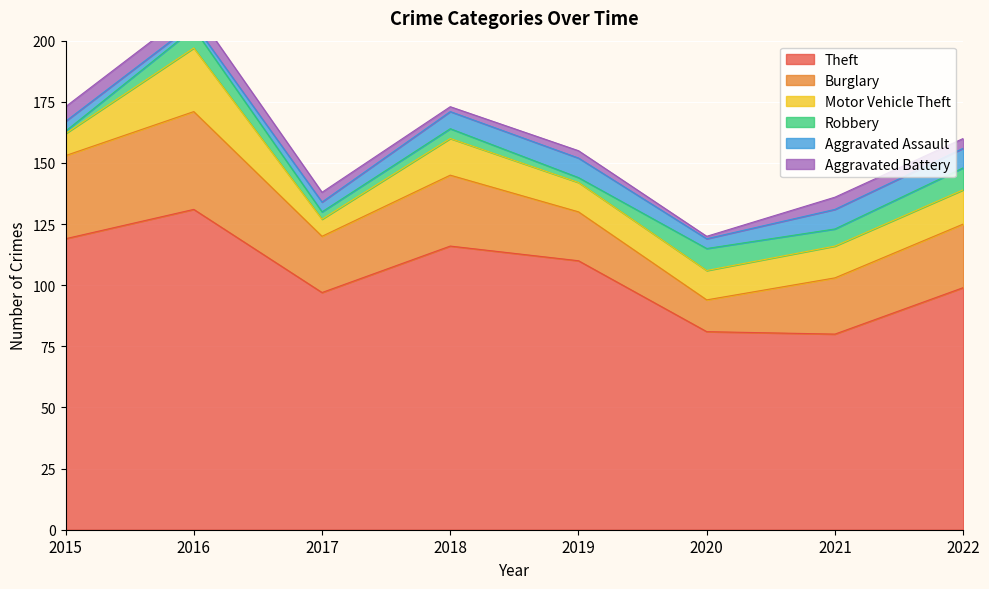

What is the difference between the second highest and second lowest values in the Aggravated Battery series?

4